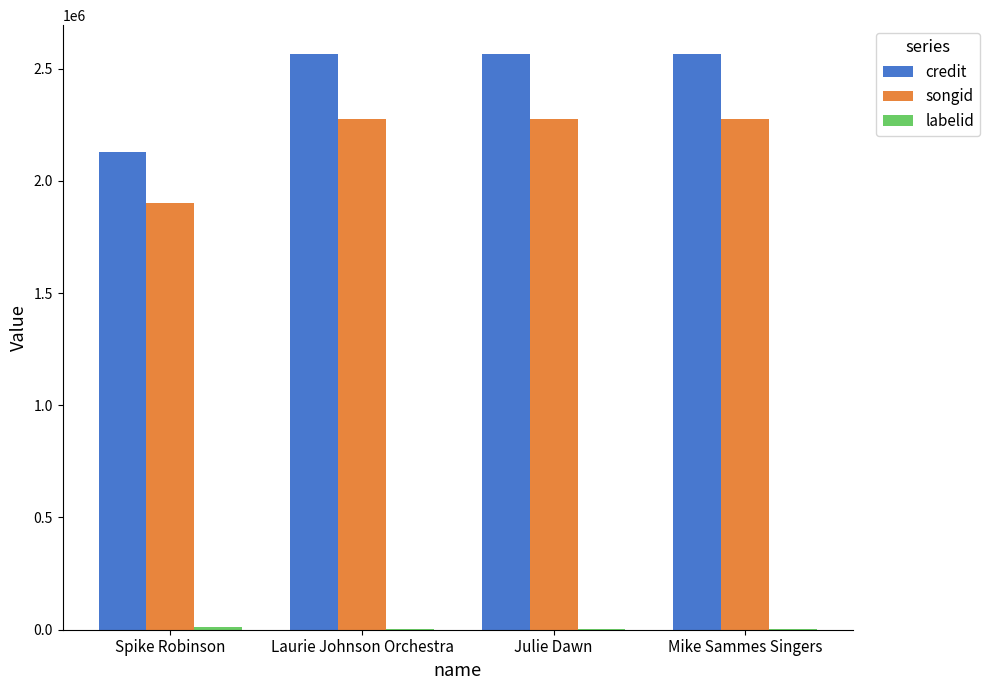

What is the sum of all credit values?

9824884